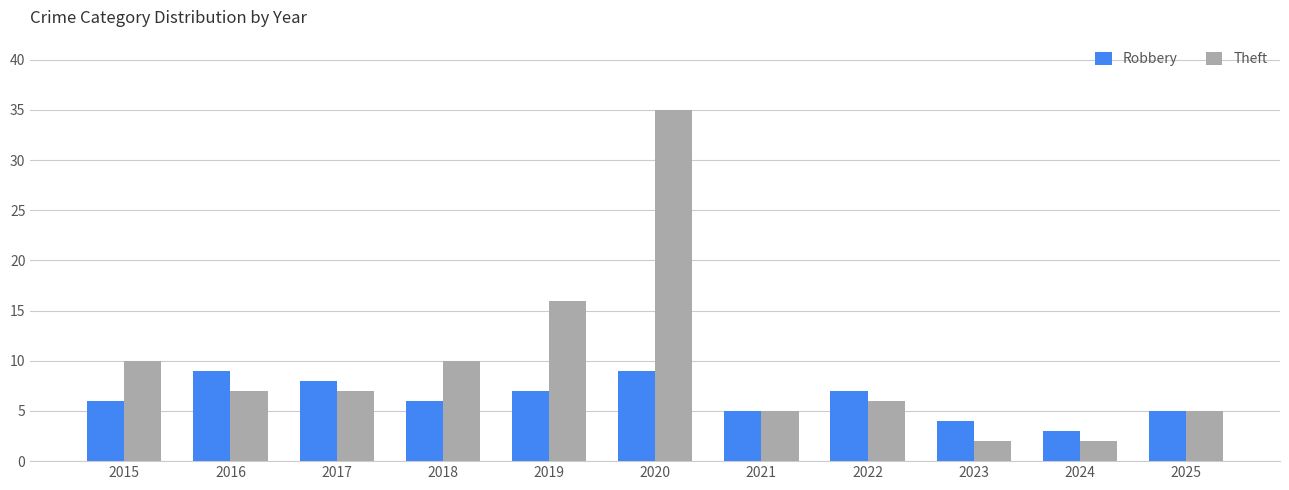

How many bars are there in total?

22